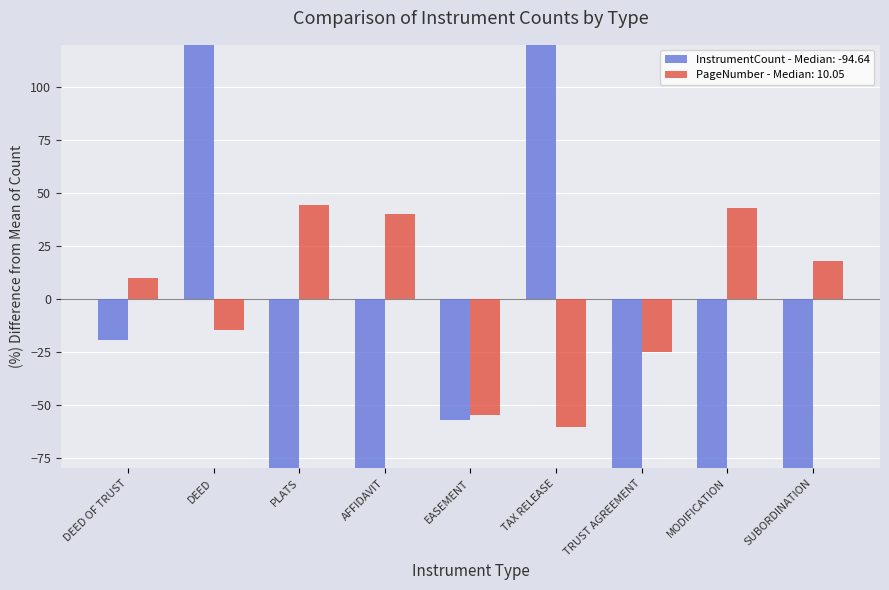

Are the bars horizontal?

No